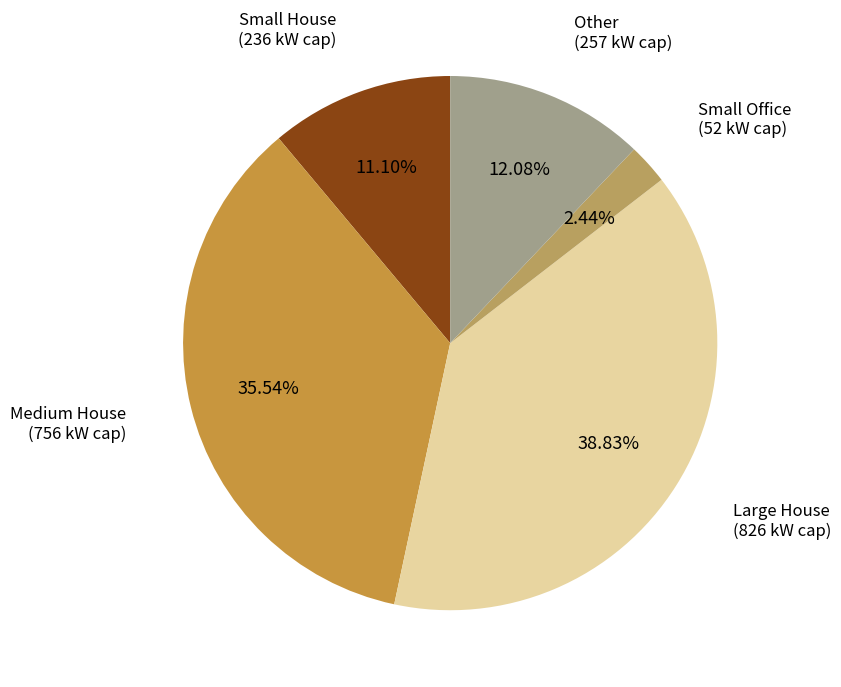

Is there any slice that represents more than half of the pie?

No